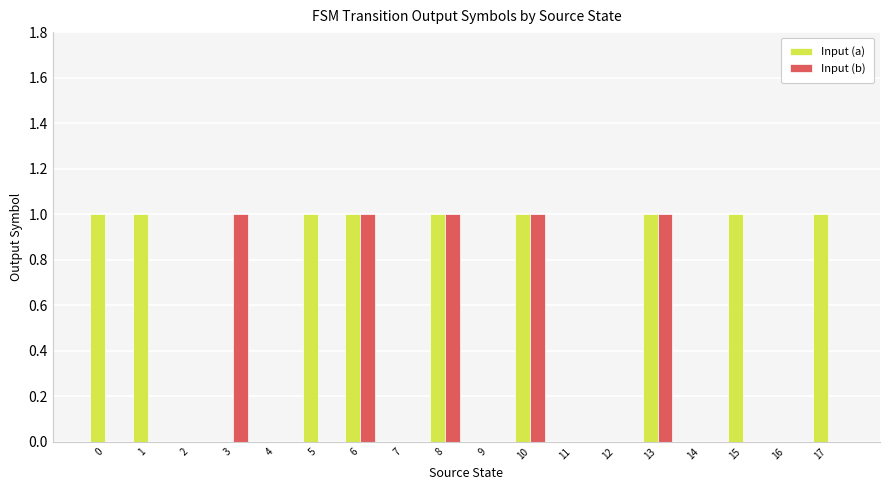

Is it true that Input (a) equals 1 at 1?

True